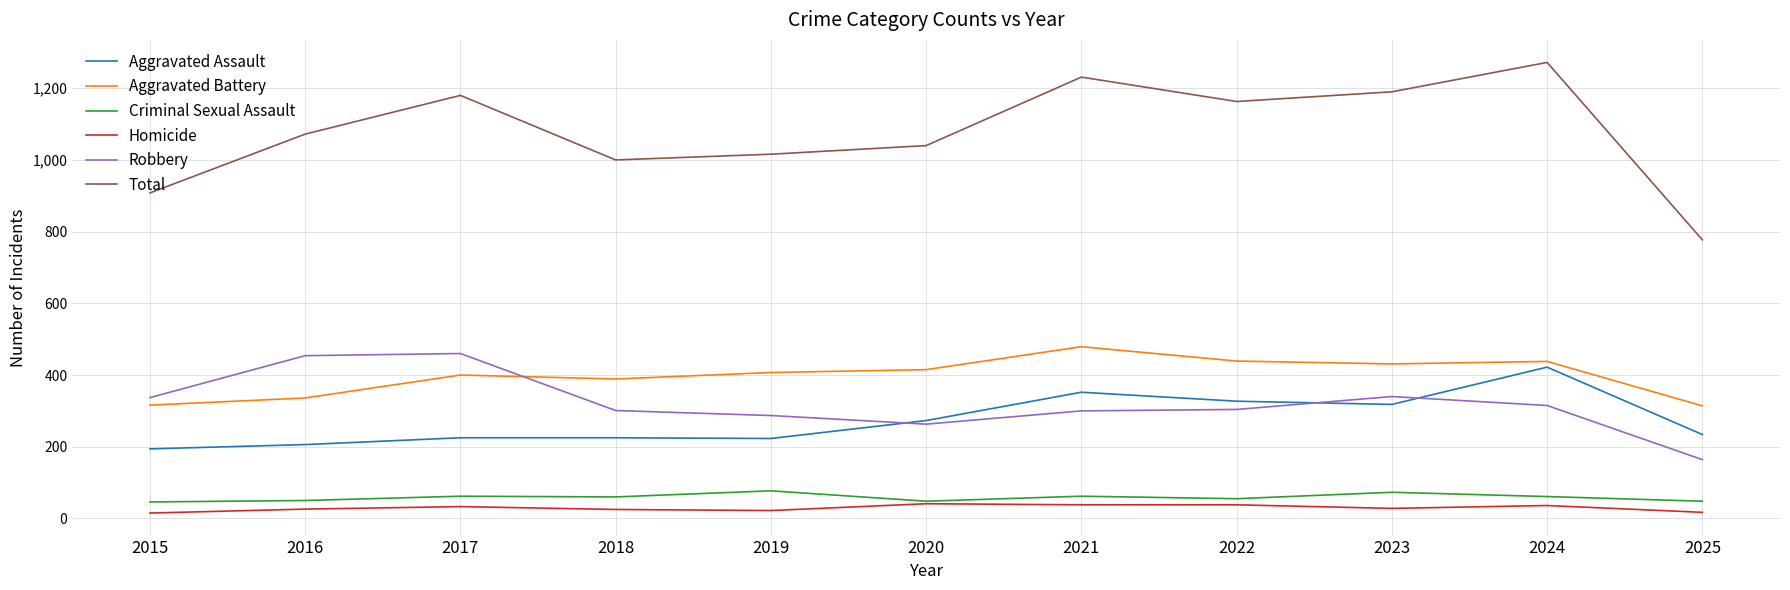

What is the total value across all series at 2023?

2380